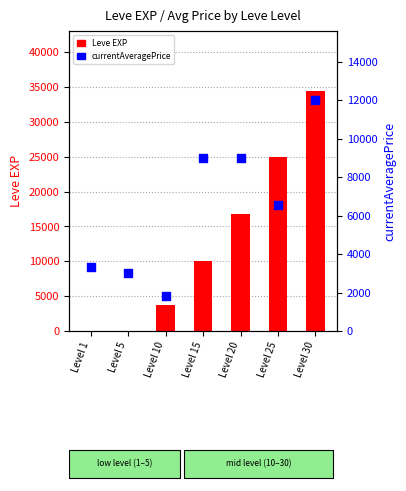

What are all the series names shown in the legend?

Leve EXP, currentAveragePrice